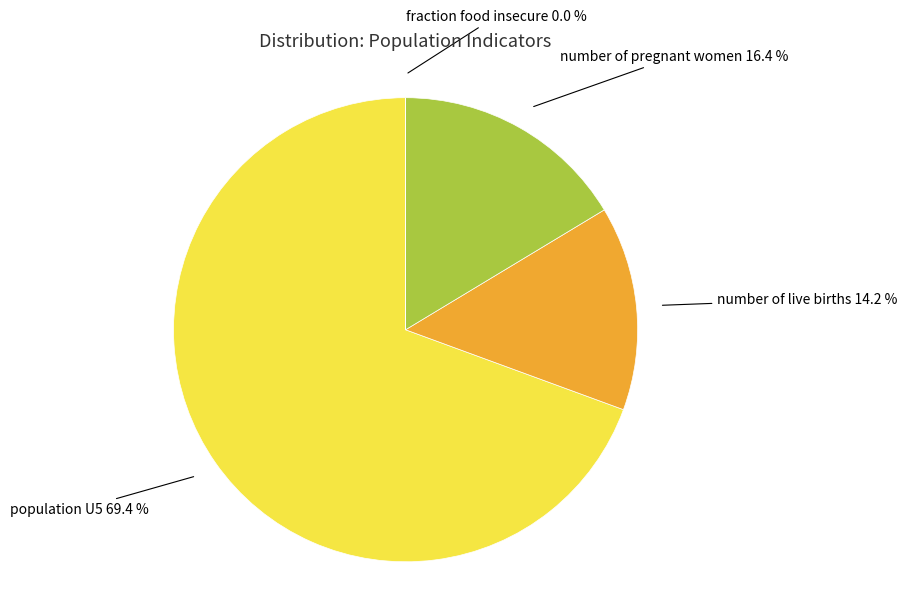

Is there any slice that represents more than half of the pie?

Yes